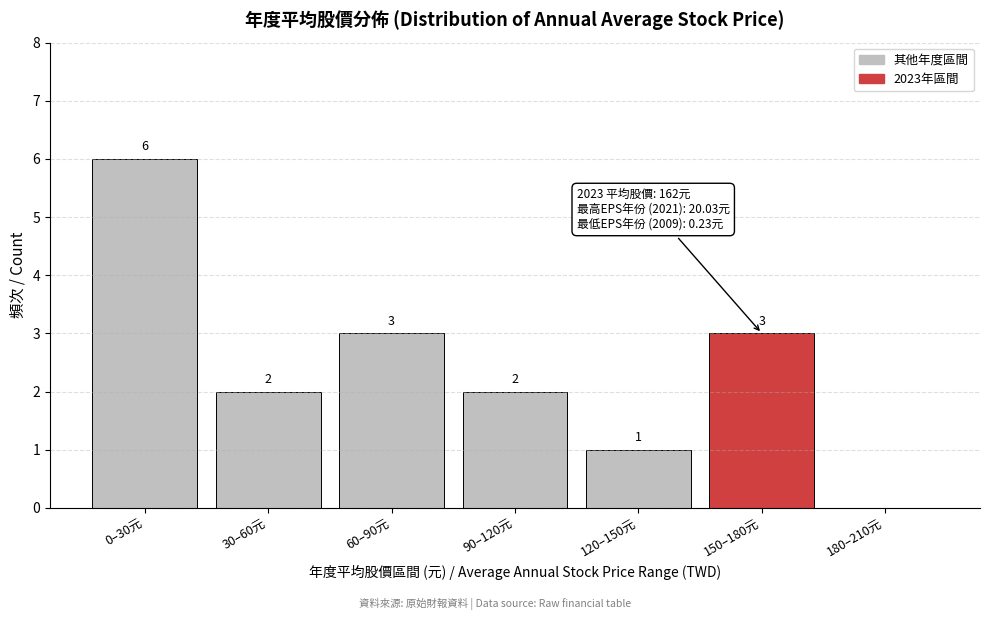

Reading left to right, transcribe all the data shown in this chart.

0–30元=6	30–60元=2	60–90元=3	90–120元=2	120–150元=1	150–180元=3	180–210元=0